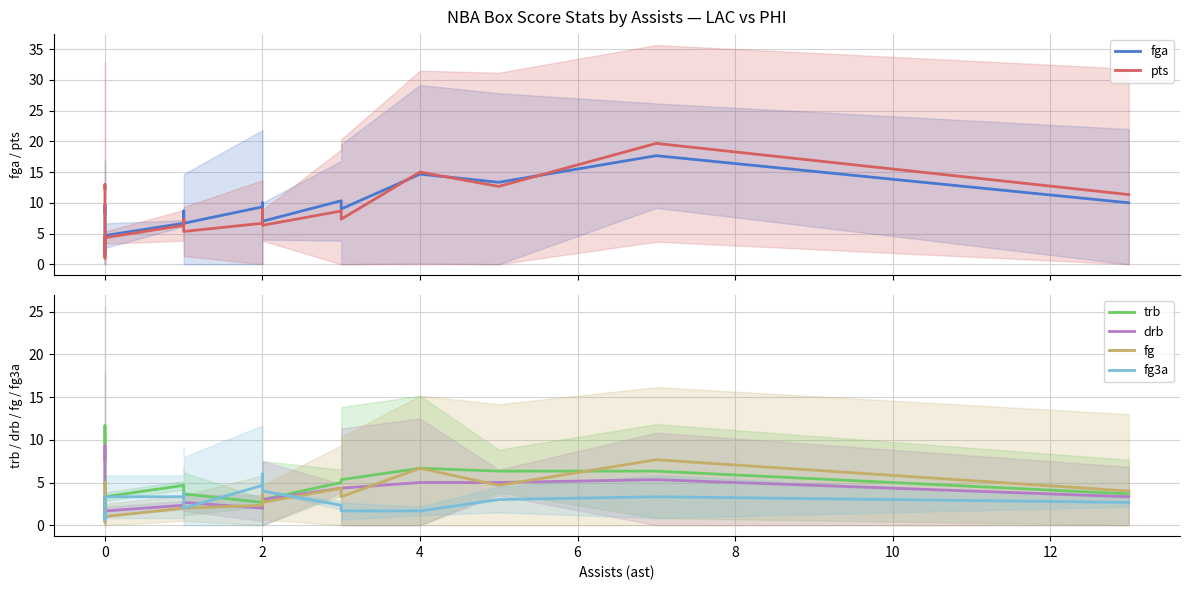

True or false: trb has a value of 0.6 at 0.

False